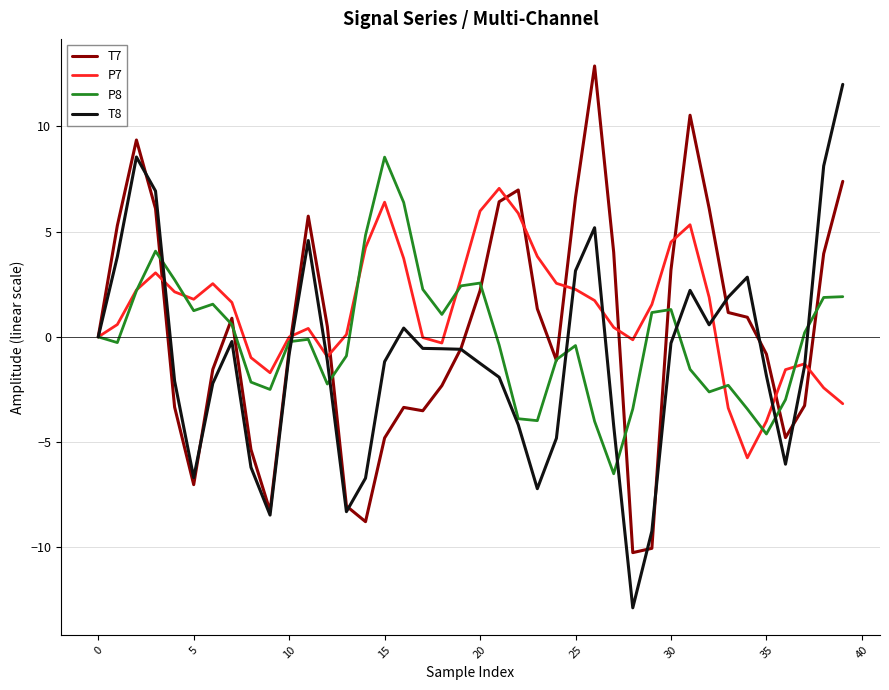

What is the minimum value shown in the chart?

-12.9